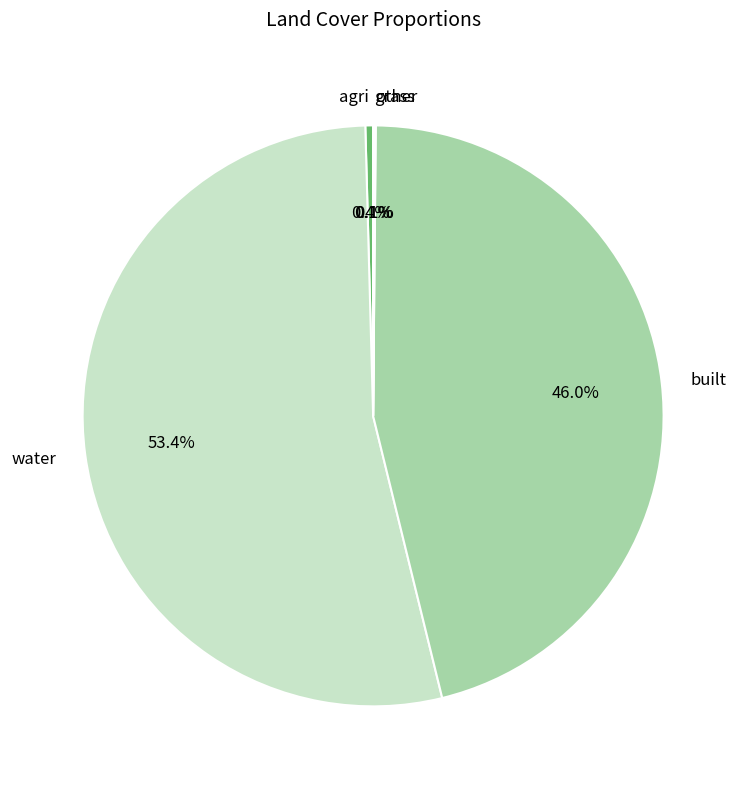

To the nearest percent, what is the difference between the largest and smallest slice percentages?

53%